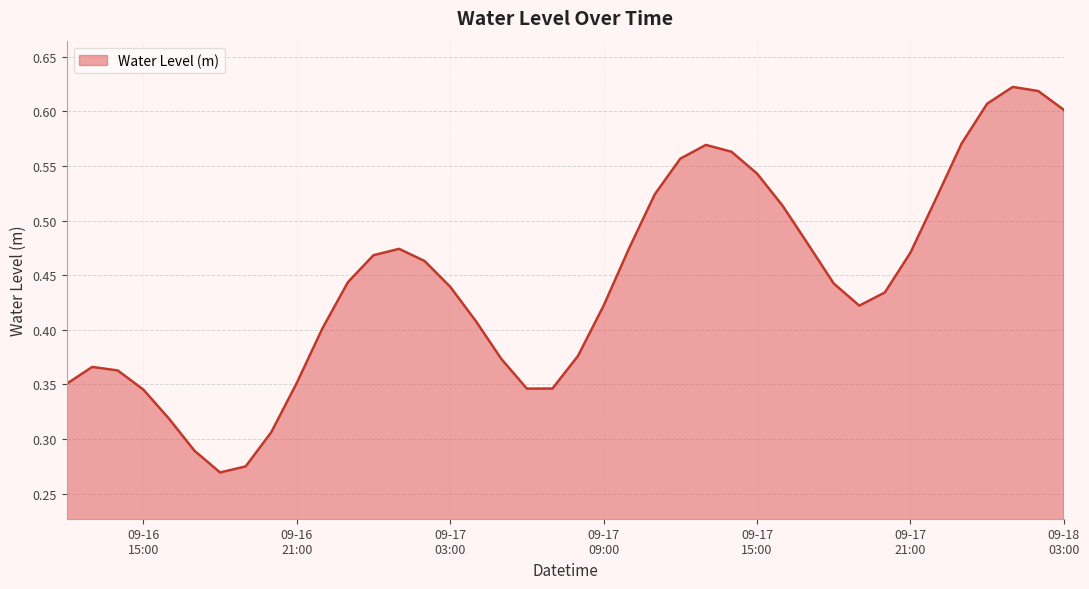

True or false: there are more than 2 points higher than both neighbors.

True